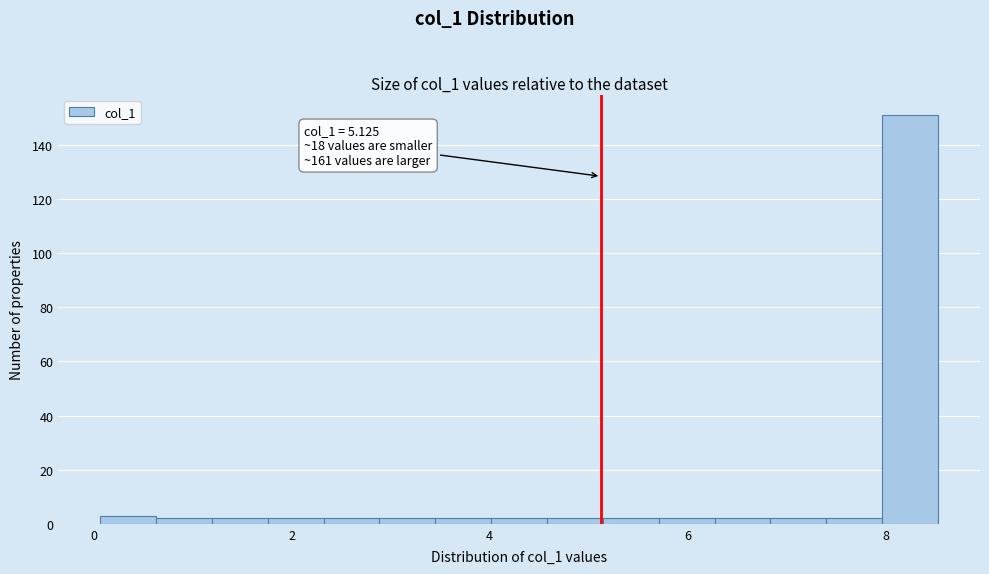

Read against the x-axis, roughly where is the centre of the tallest bar?

8.2